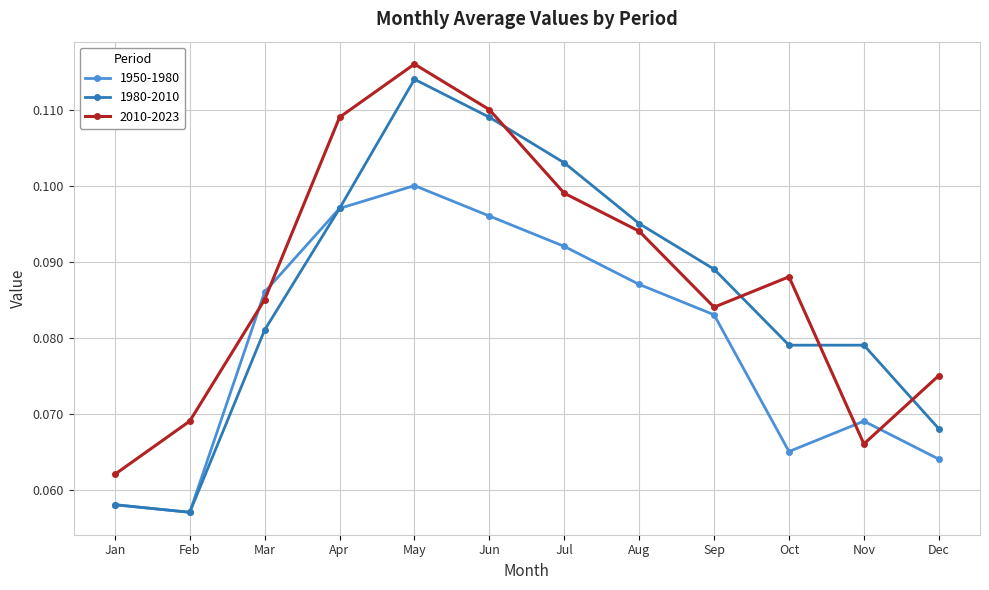

Where is the first local minimum for 1980-2010?

Feb